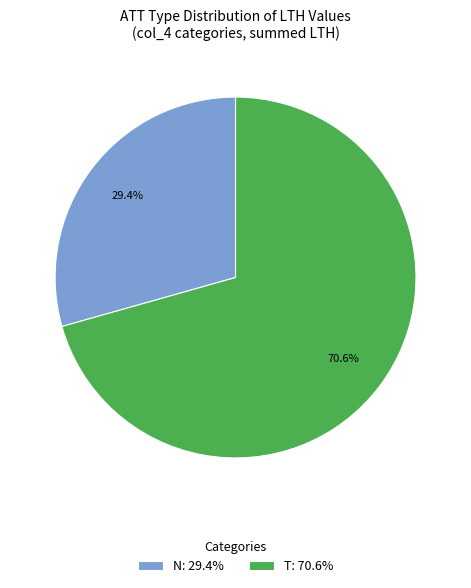

Which has a higher value, N: 29.4% or T: 70.6%?

T: 70.6%